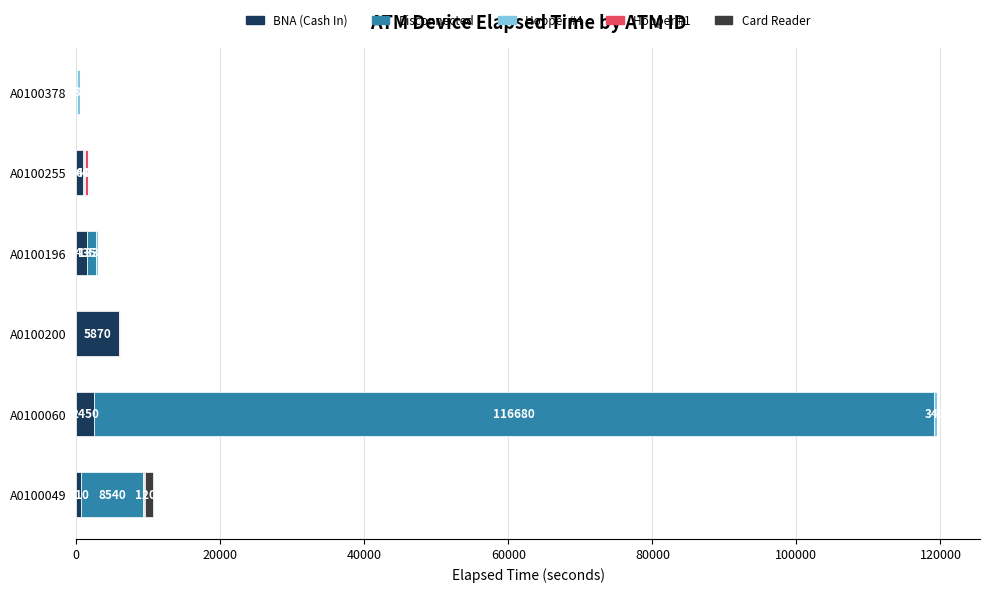

How many categories are shown in the chart?

6